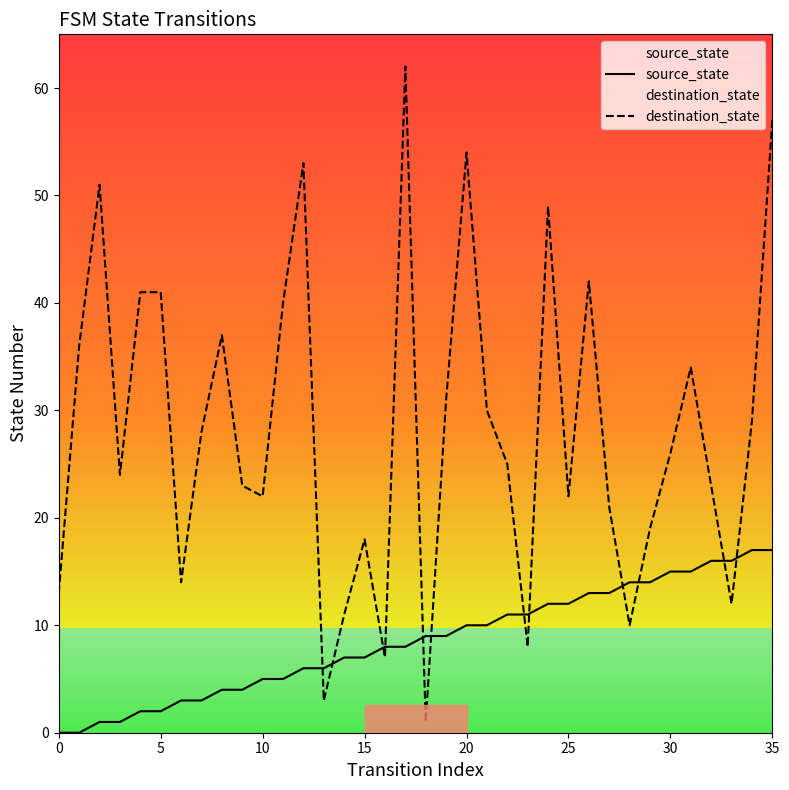

After their last crossing, which series has the higher values: destination_state or source_state?

destination_state